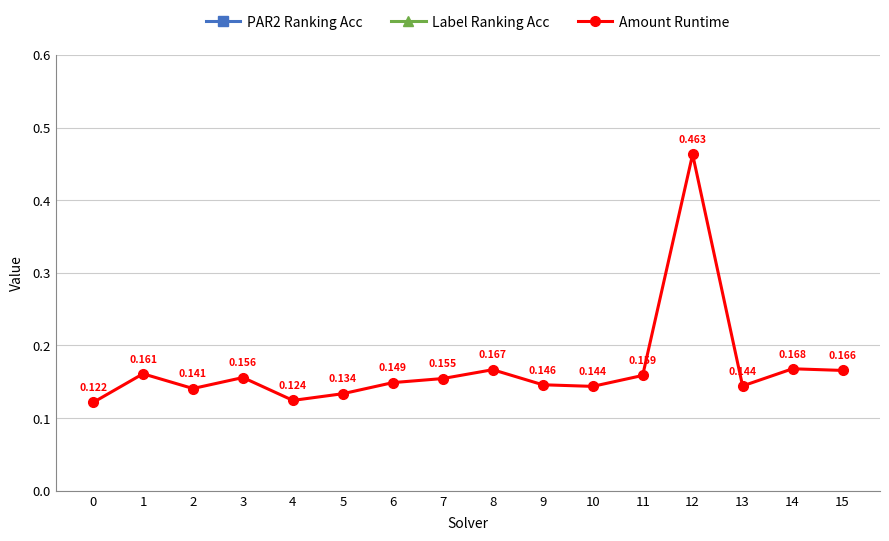

True or false: Amount Runtime and PAR2 Ranking Acc intersect in this chart.

False